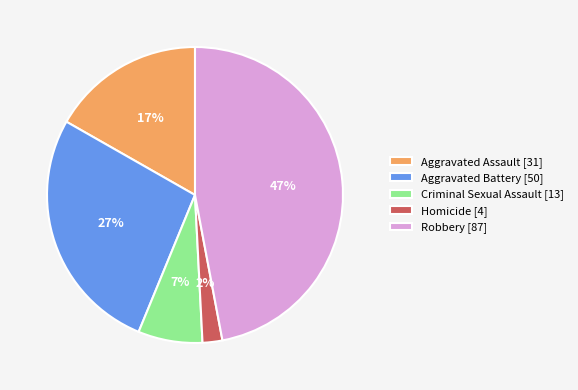

Does any single category account for the majority?

No